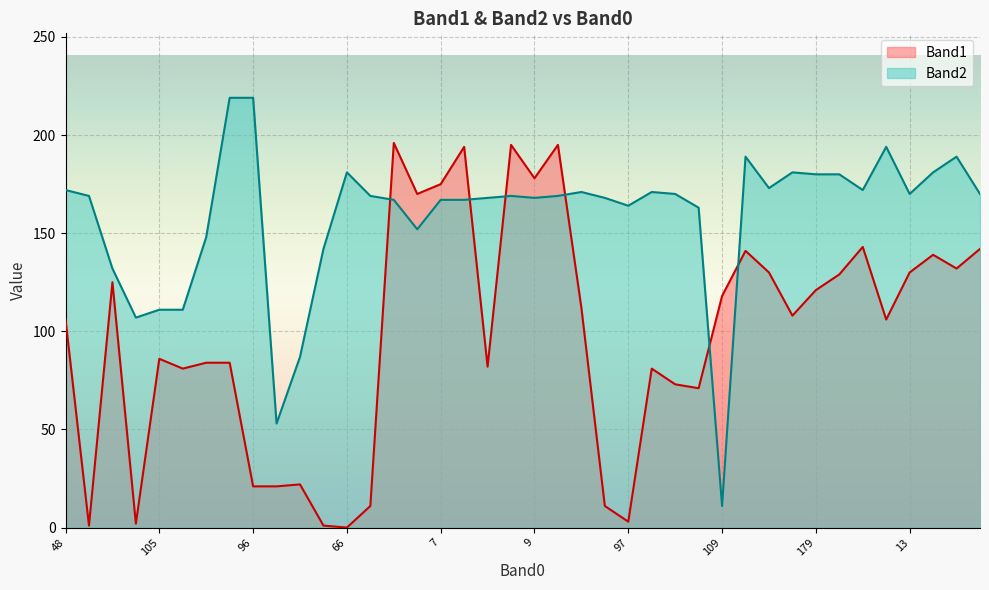

Reading right to left, transcribe all the data shown in this chart.

Band1: 142	132	139	130	106	143	129	121	108	130	141	118	71	73	81	3	11	112	195	178	195	82	194	175	170	196	11	0	1	22	21	21	84	84	81	86	2	125	1	106
Band2: 170	189	181	170	194	172	180	180	181	173	189	11	163	170	171	164	168	171	169	168	169	168	167	167	152	167	169	181	142	87	53	219	219	148	111	111	107	132	169	172